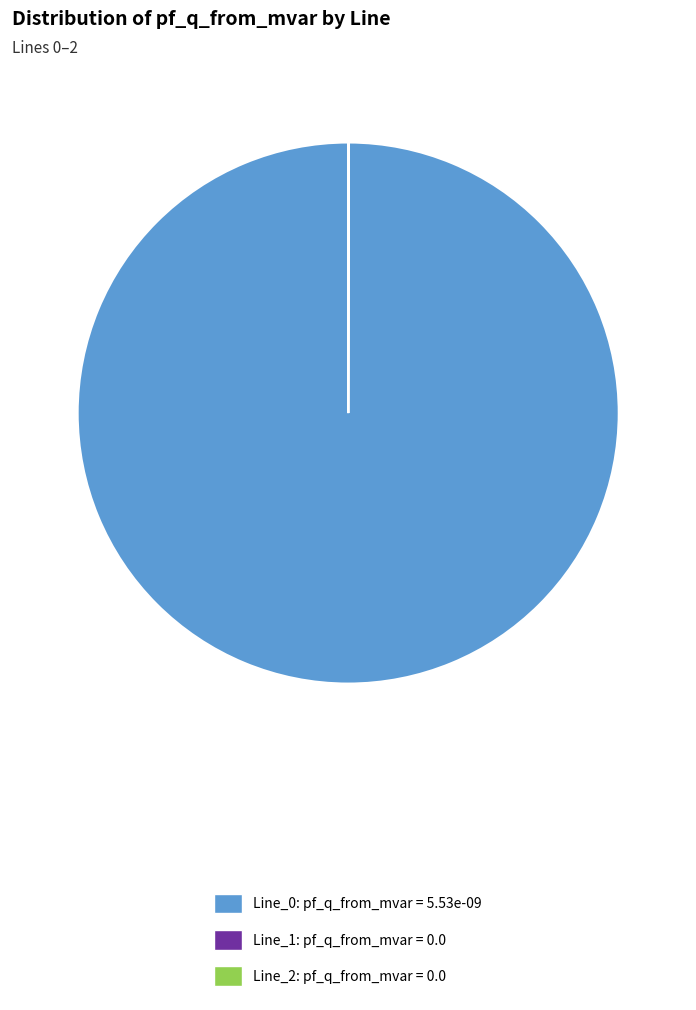

Is it true that Line_0 is 100% of the pie?

True